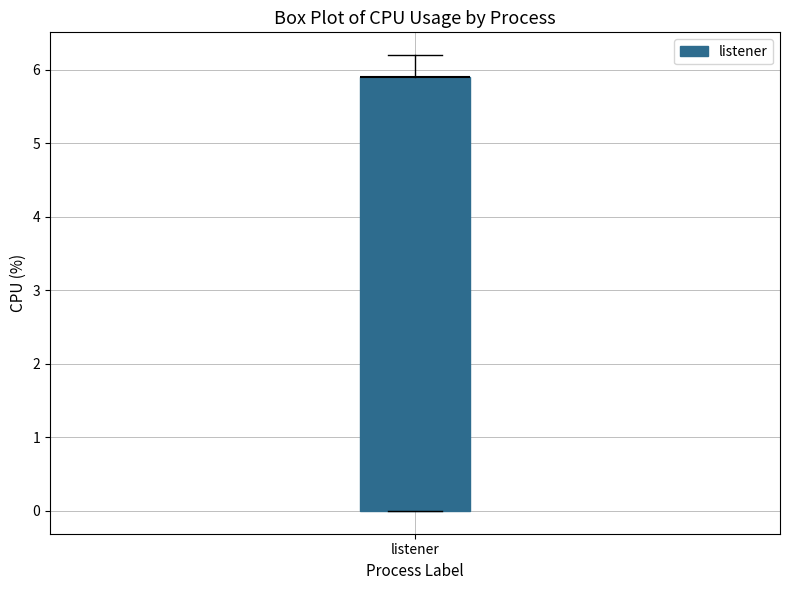

Transcribe this box plot: give where the median line is, the range the box spans, and where the two whiskers end, as read against the y-axis. The values are not printed on the chart, so give them approximately, as read against the axis.

median 5.9 (drawn on the box's upper edge), box 0.0 to 5.9, whiskers 0.0 to 6.2